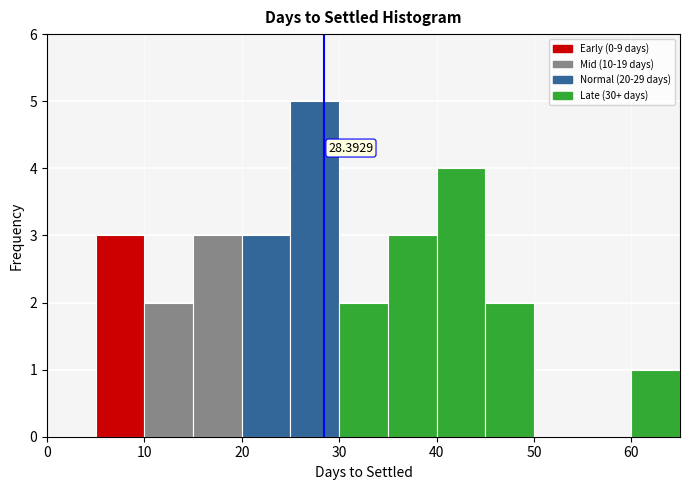

Over which range of the x-axis is the bar tallest?

25 to 30